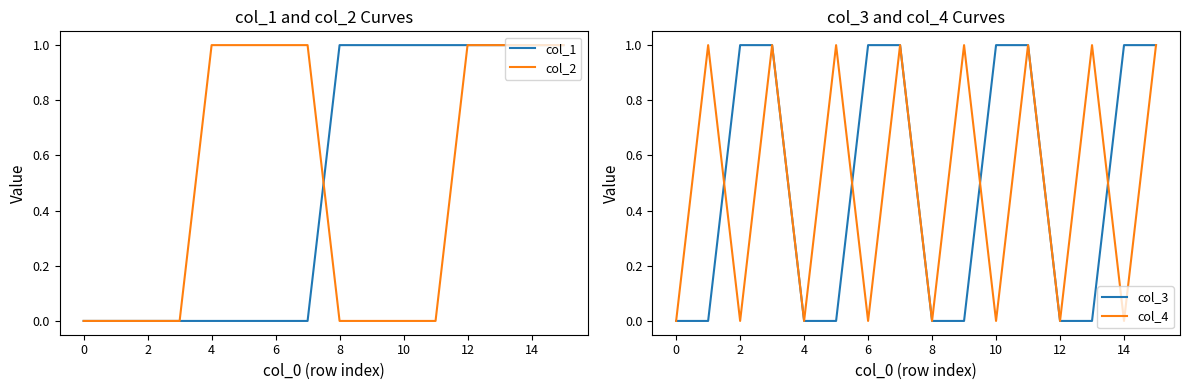

At how many categories does at least one series exceed 0?

15